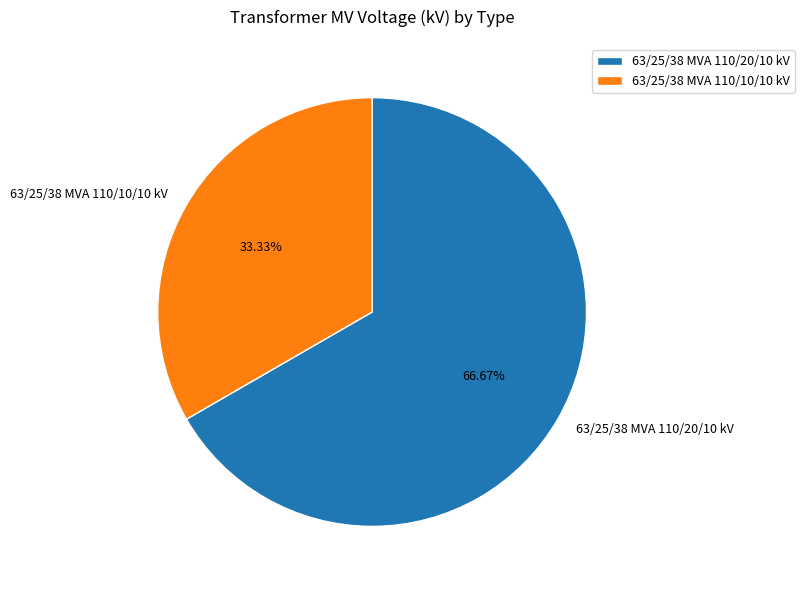

What percentage is the 63/25/38 MVA 110/20/10 kV slice, to the nearest percent?

67%